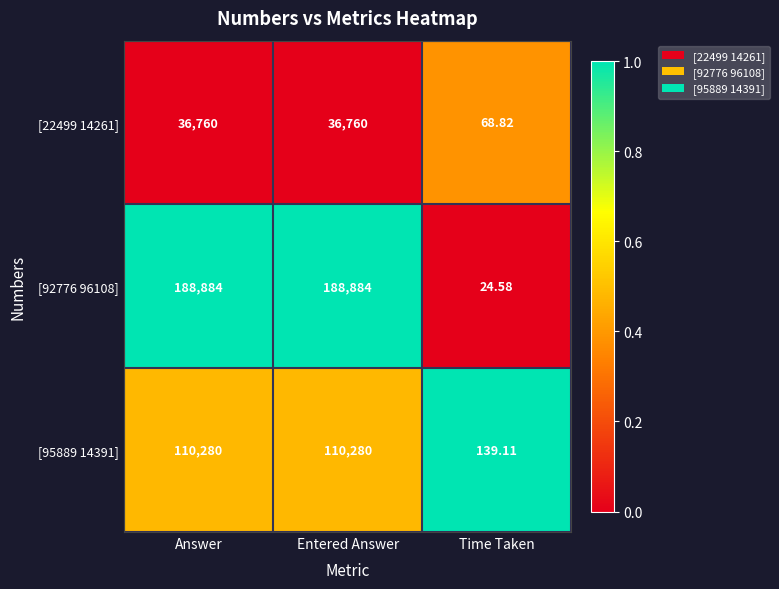

Where is [95889 14391] nearest to the value 55209?

Time Taken